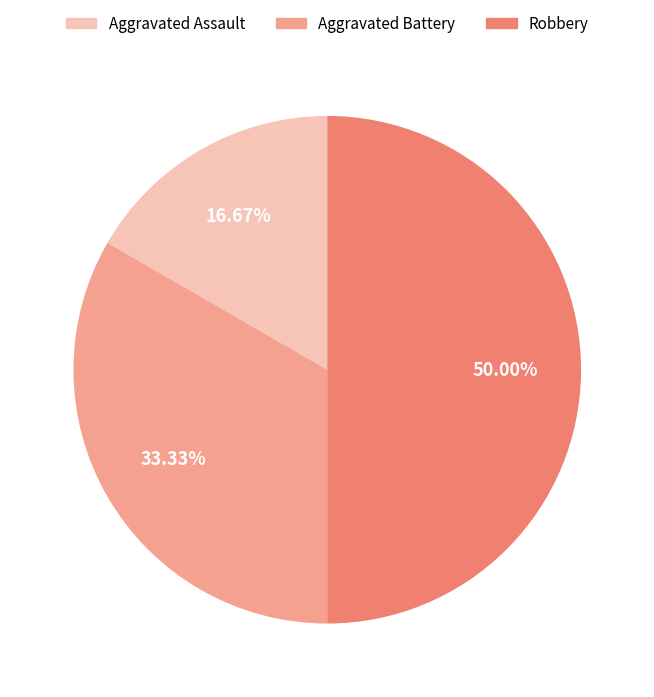

To the nearest percent, what portion does Aggravated Assault represent?

17%